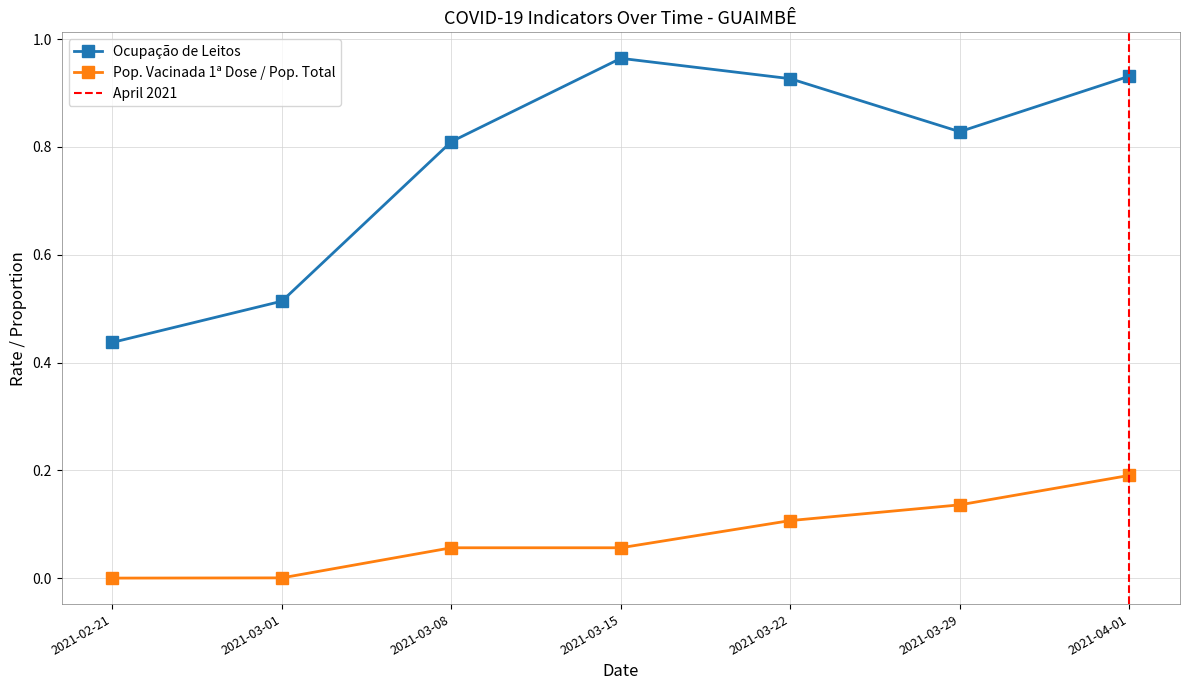

What is the sum of the Populacao Vacinada dose1 values at 2021-03-01 and 2021-03-08?

0.1